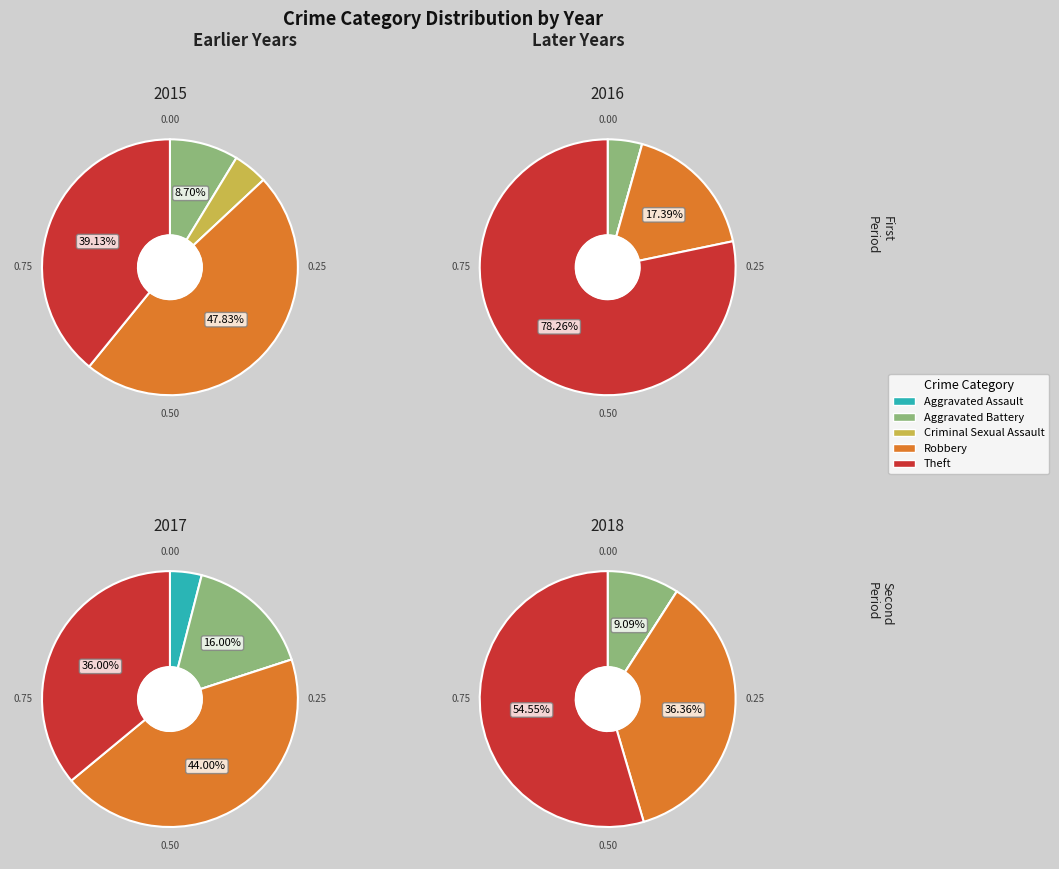

True or false: Robbery accounts for 48% of the total.

True